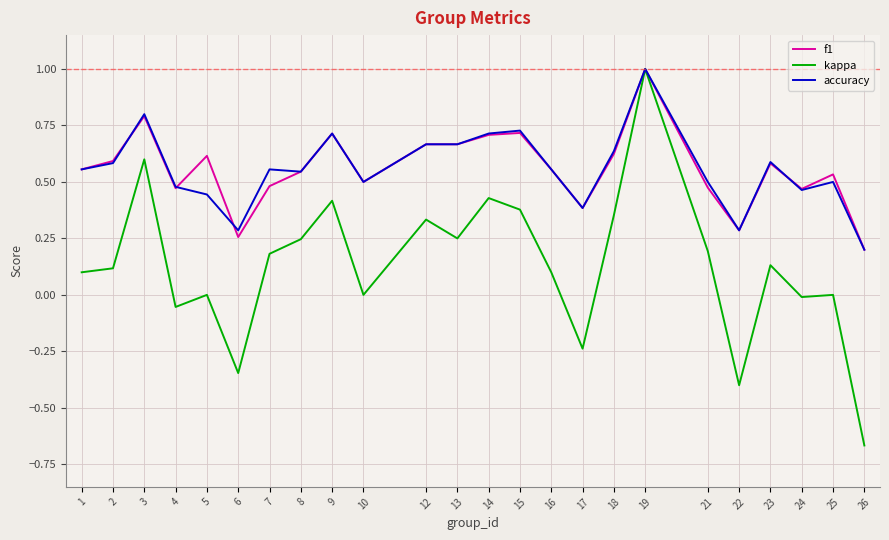

What is the sum of all accuracy values?

13.4